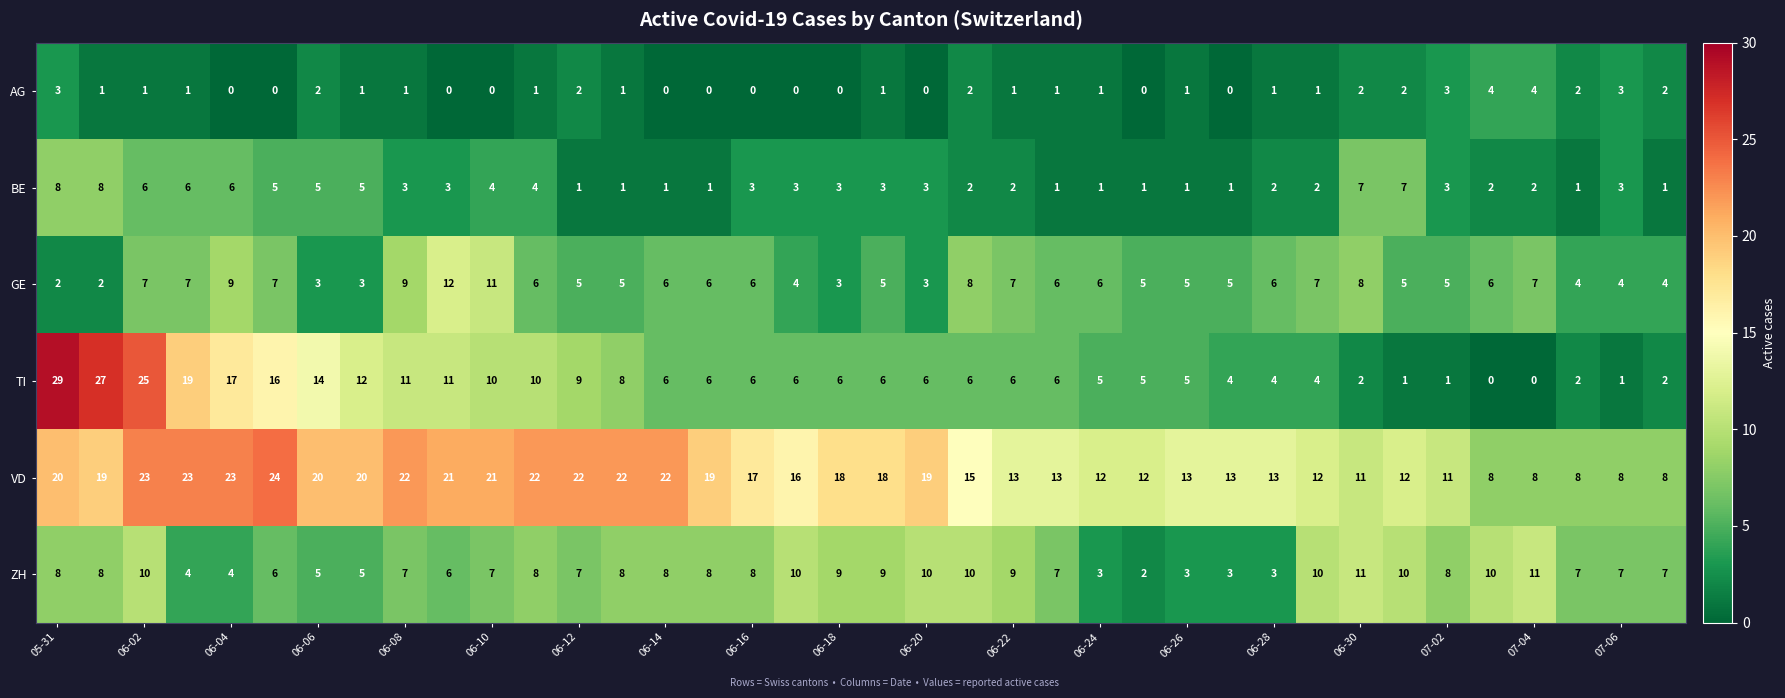

List the series in order of their peak value, lowest first.

AG, BE, ZH, GE, VD, TI